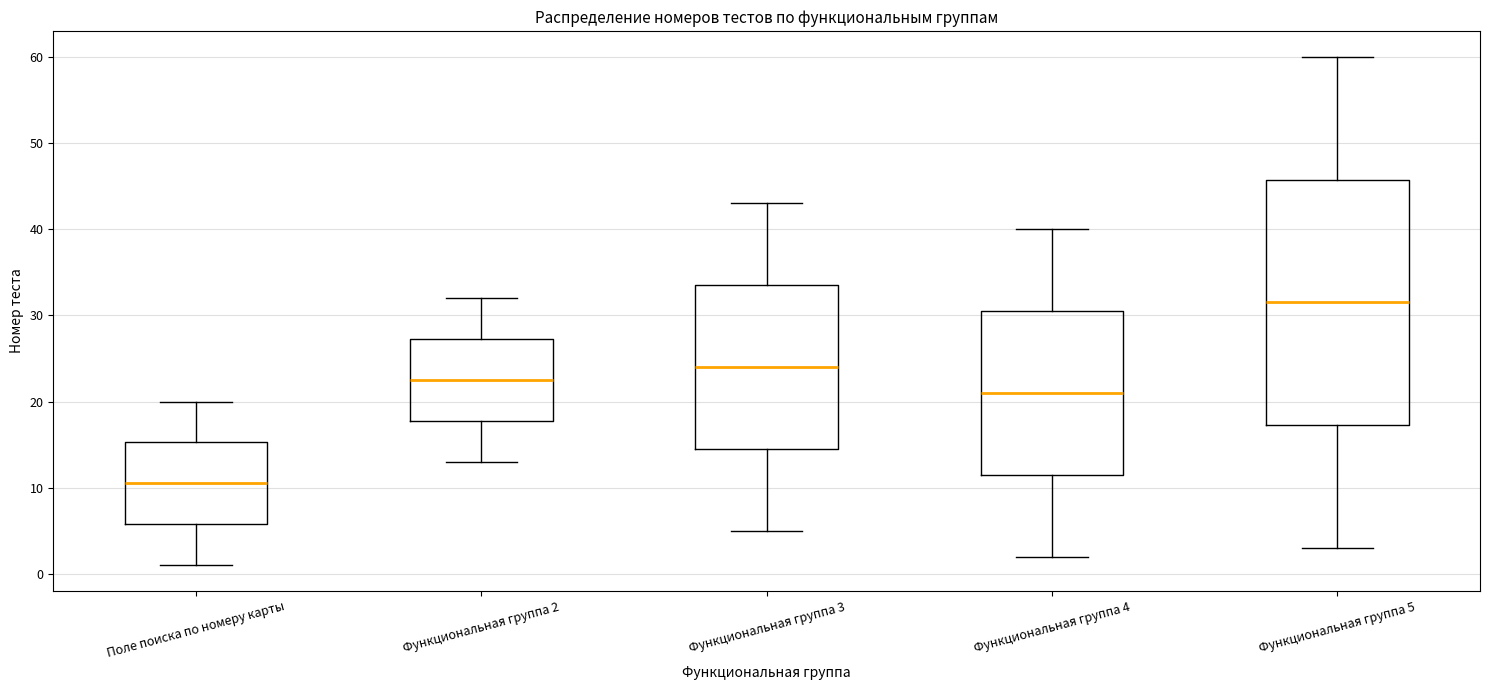

Which box is the tallest, from its lower edge to its upper edge?

Функциональная группа 5